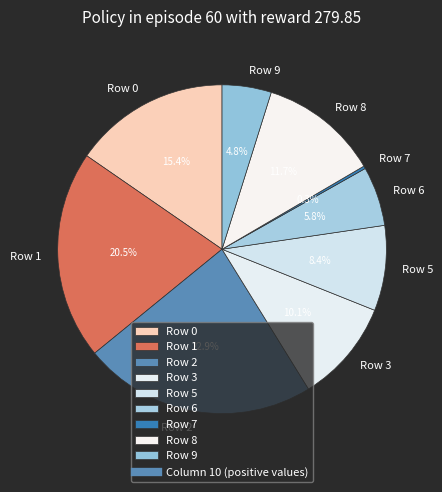

To the nearest percent, what is the average slice percentage?

11%